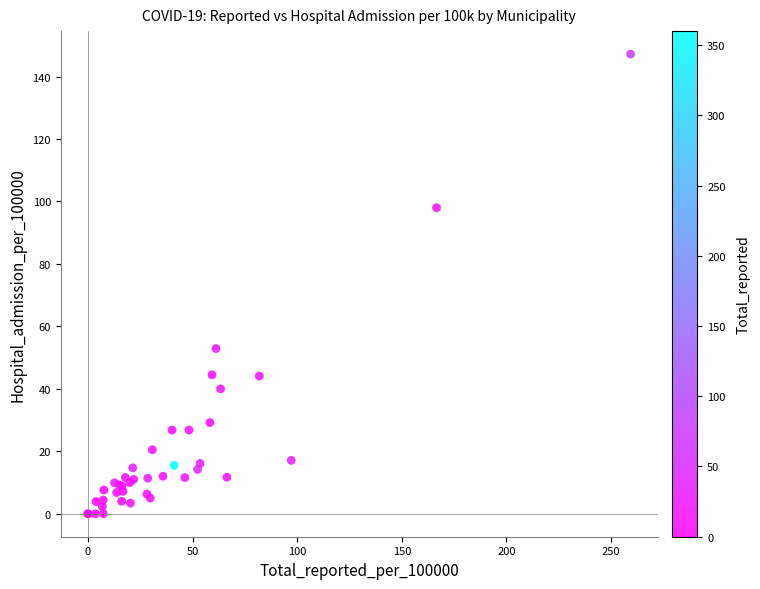

What Y value in the scatter plot is closest to 73?

52.9